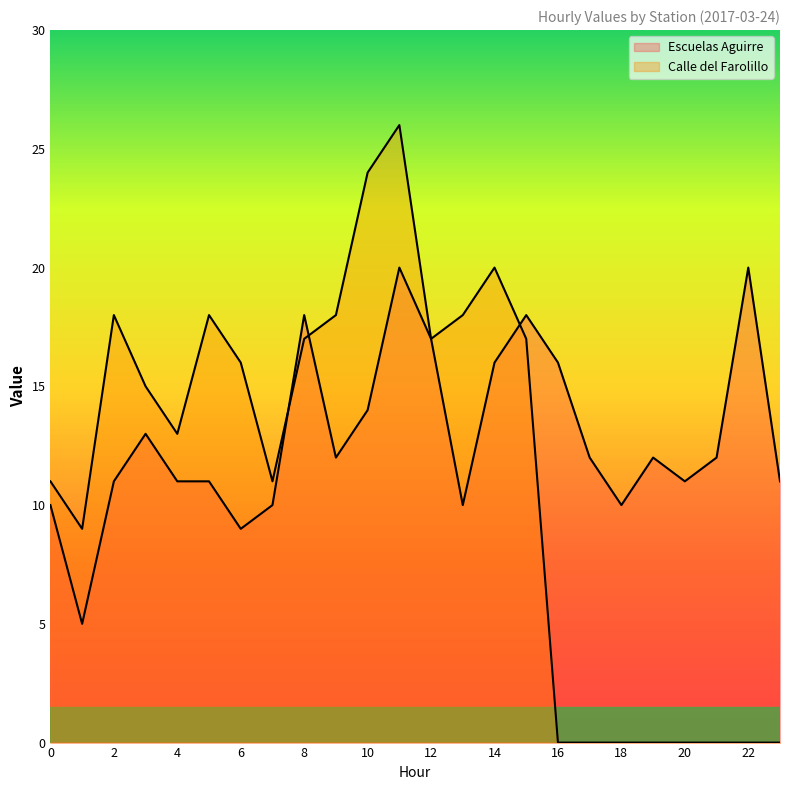

How many lines are shown in the chart?

2